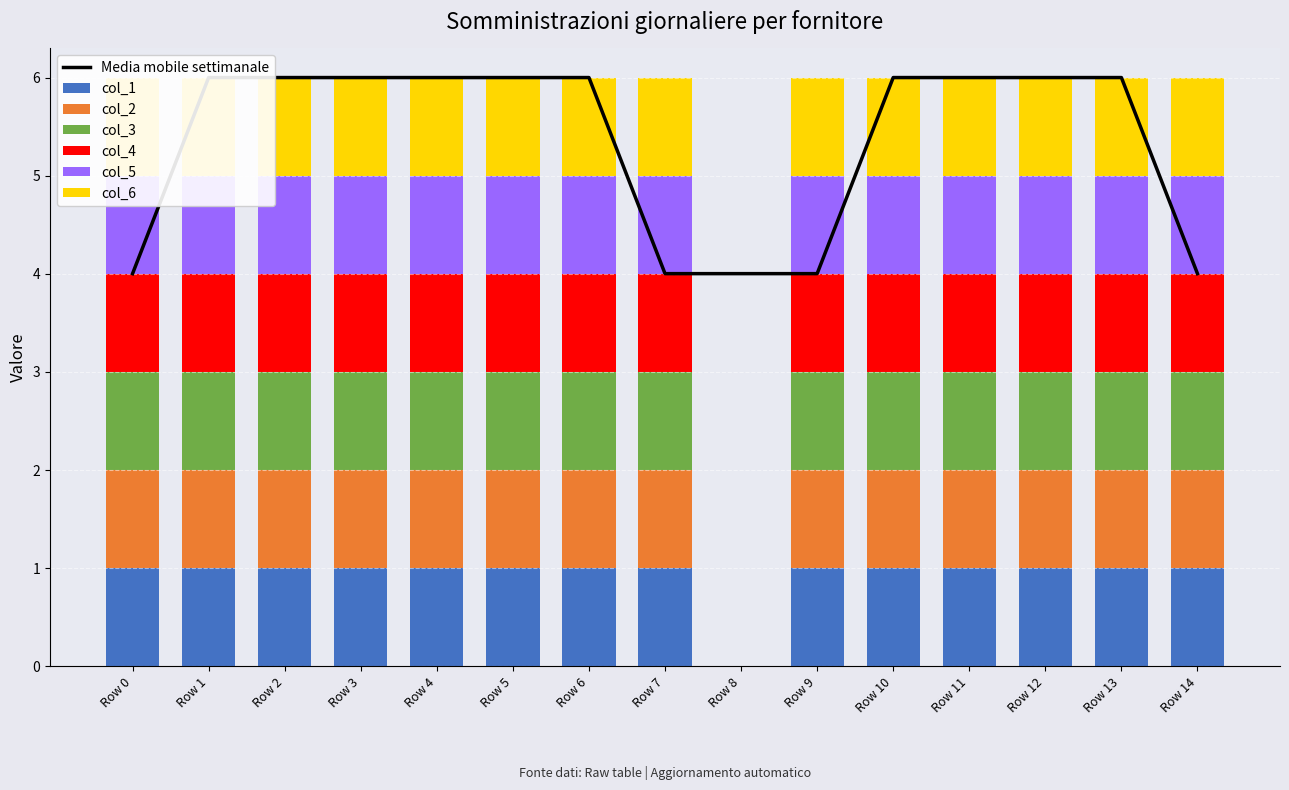

Which category has the lowest value in the col_3 series?

Row 8